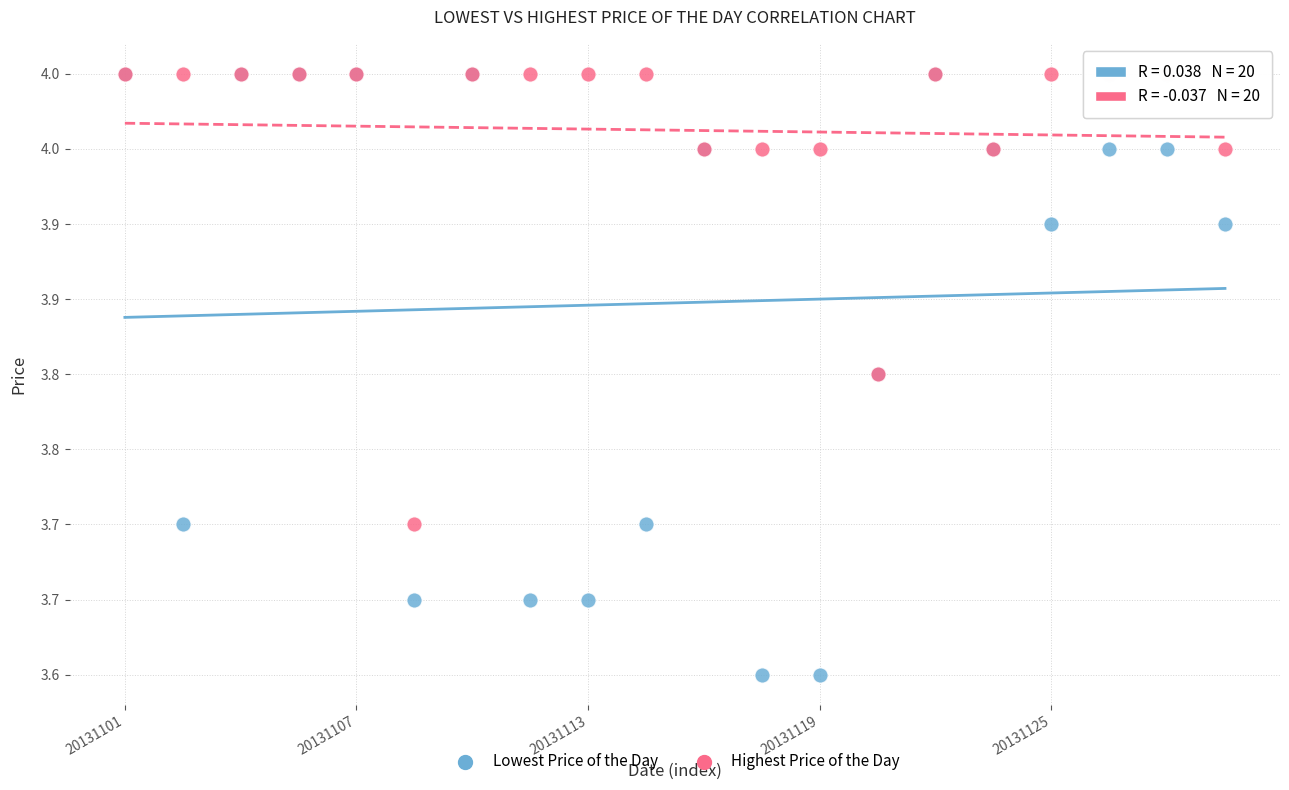

Which series reaches the minimum Y coordinate?

Lowest Price of the Day